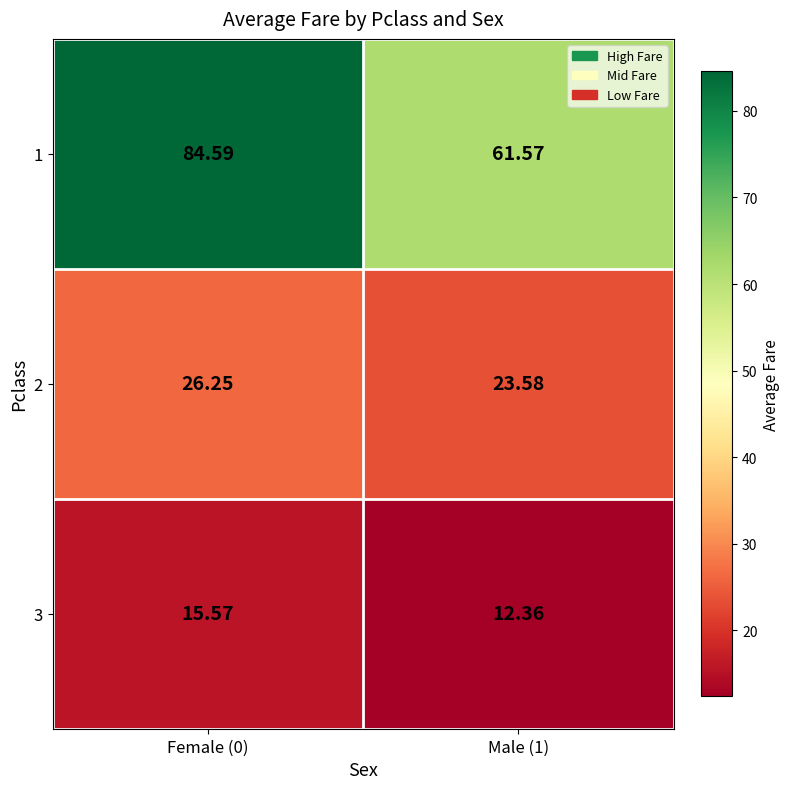

Is the value of 3 at Male (1) greater than the value of 1 at Female (0)?

No